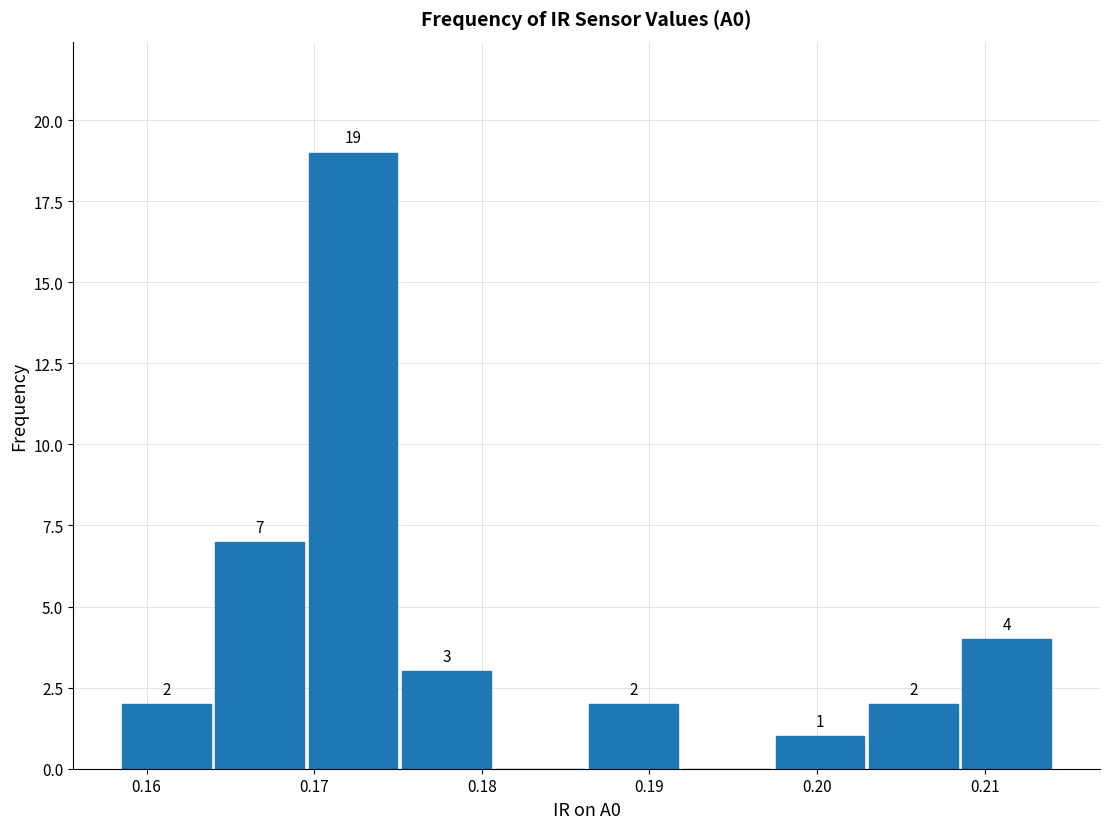

Which range on the x-axis has the tallest bar?

0.170 to 0.175